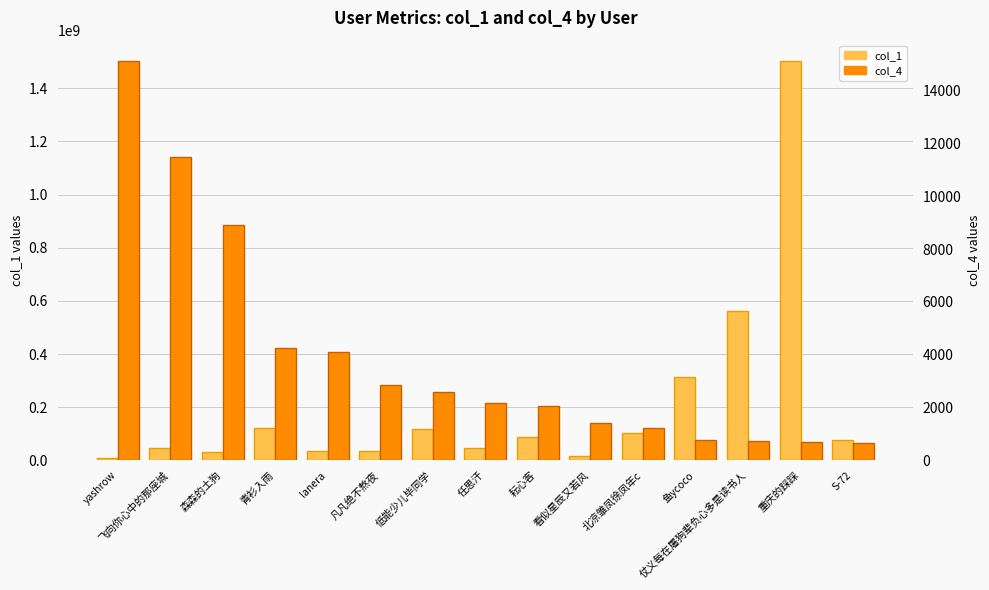

Rank the series by their maximum value, from lowest to highest.

col_4, col_1